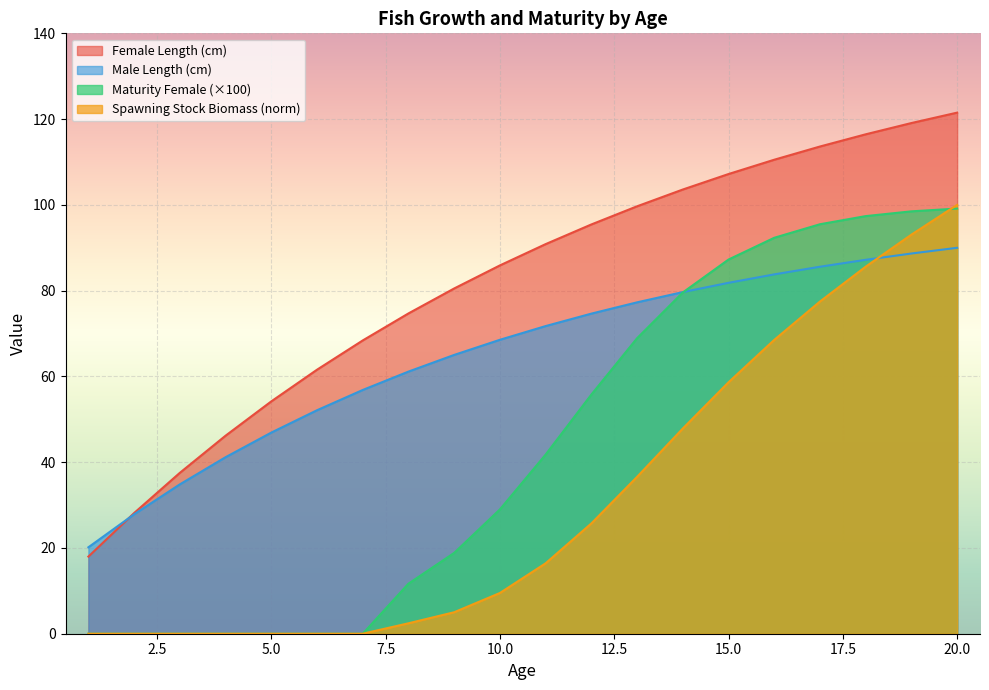

Rank the series by their maximum value, from highest to lowest.

Female Length (cm), Spawning Stock Biomass, Maturity Female, Male Length (cm)